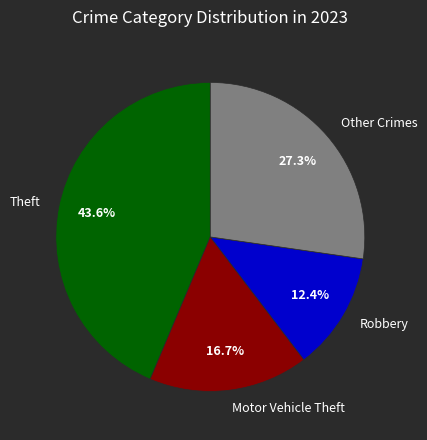

Which category has the smallest portion of the pie?

Robbery